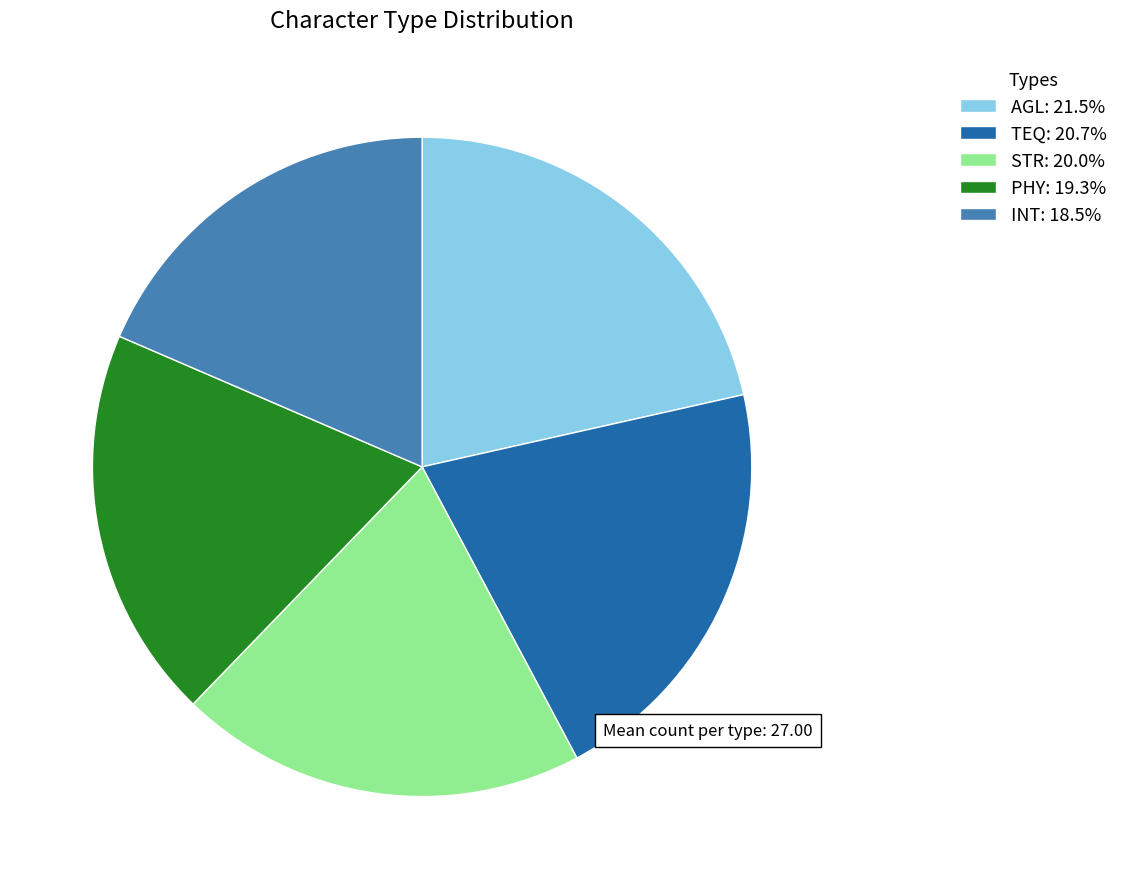

Which slice is the smallest?

INT